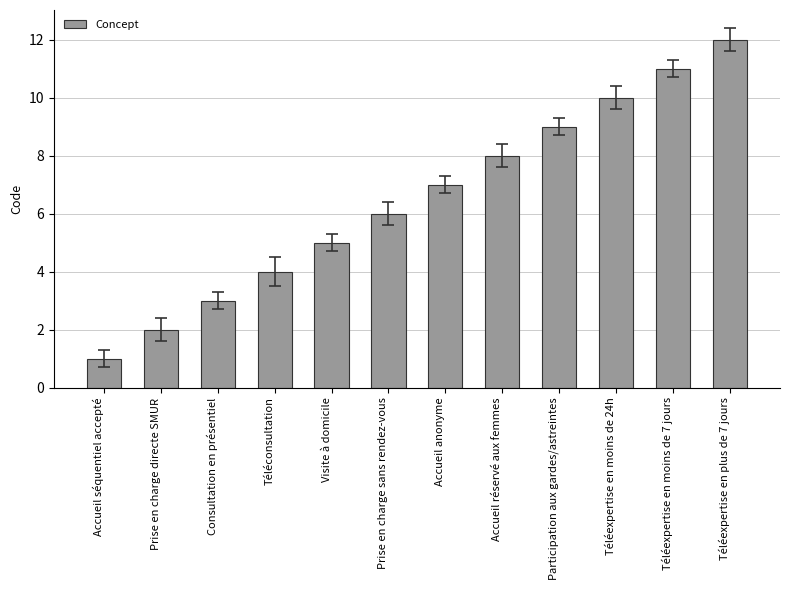

What is the difference between the maximum and minimum values?

11